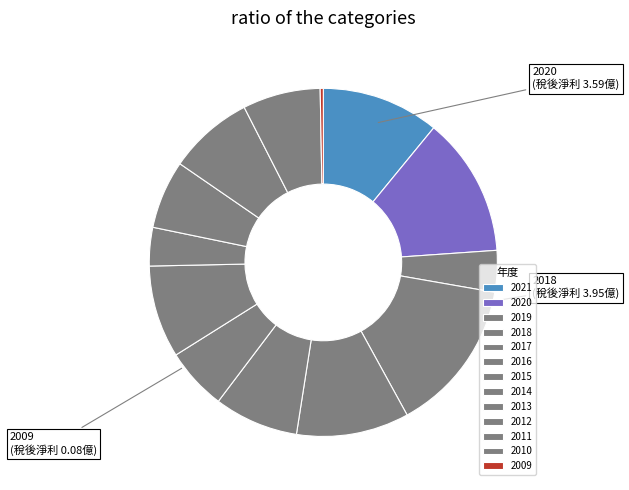

What is the change in value from 2021 to 2020?

+0.6